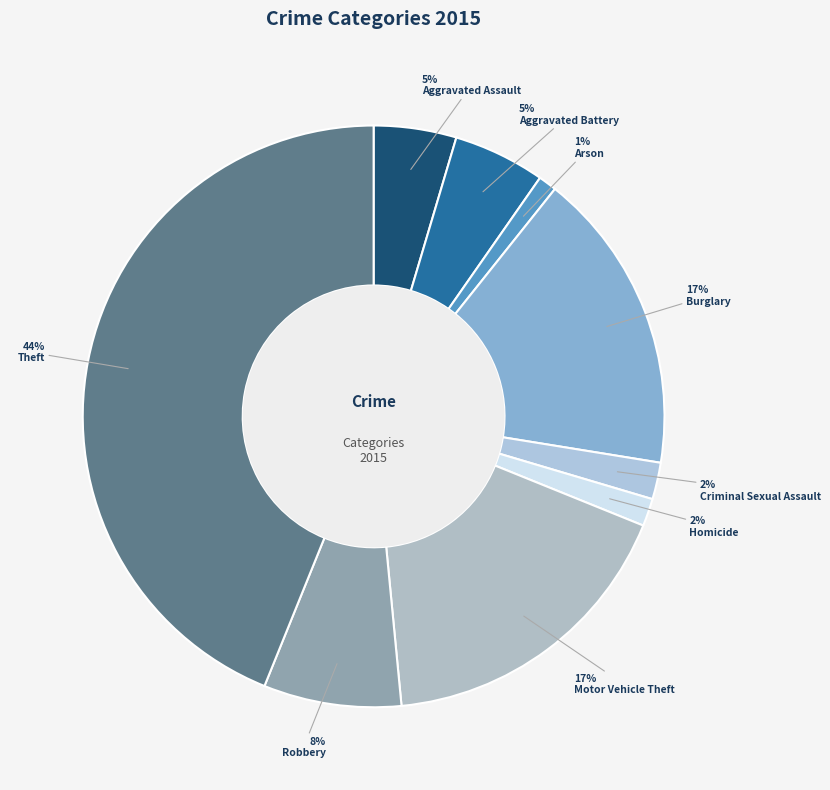

Count the number of slices in the pie.

9